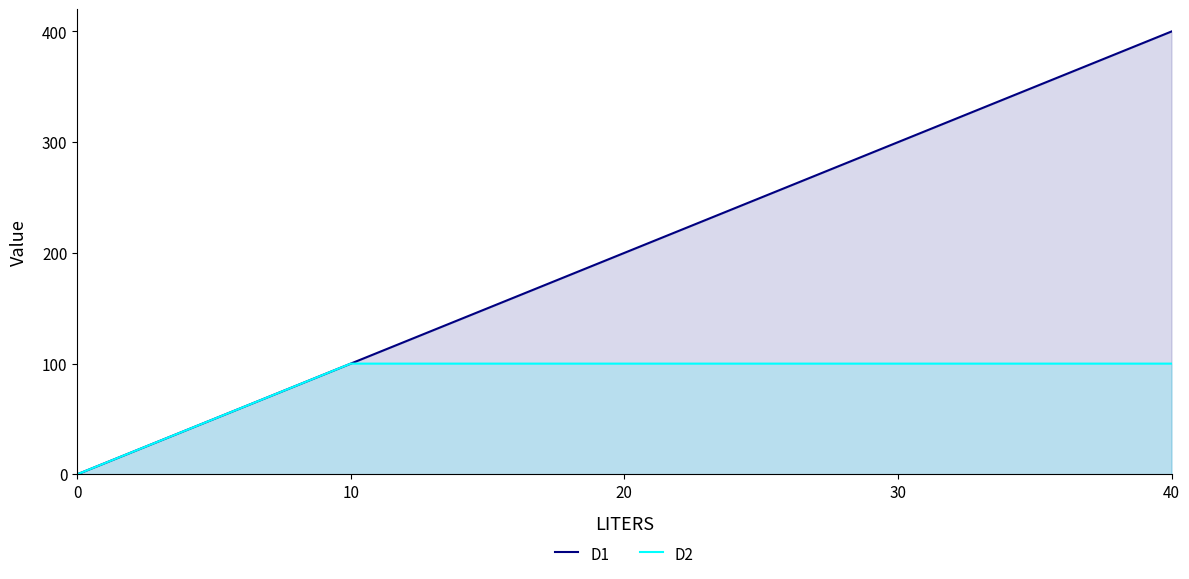

How many data points in D2 are less than 100?

1